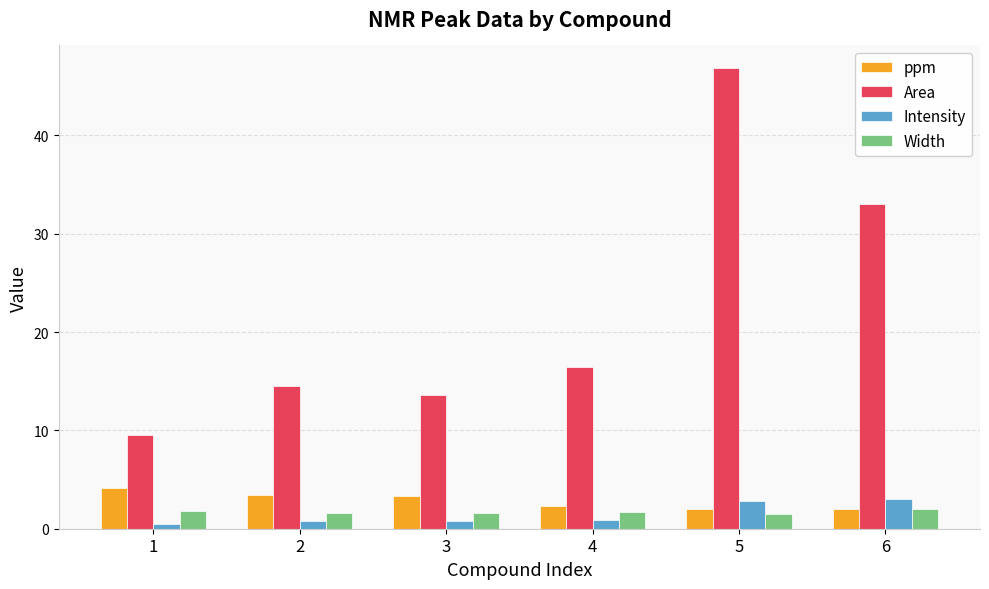

Which series changed the most between 4 and 5?

Area